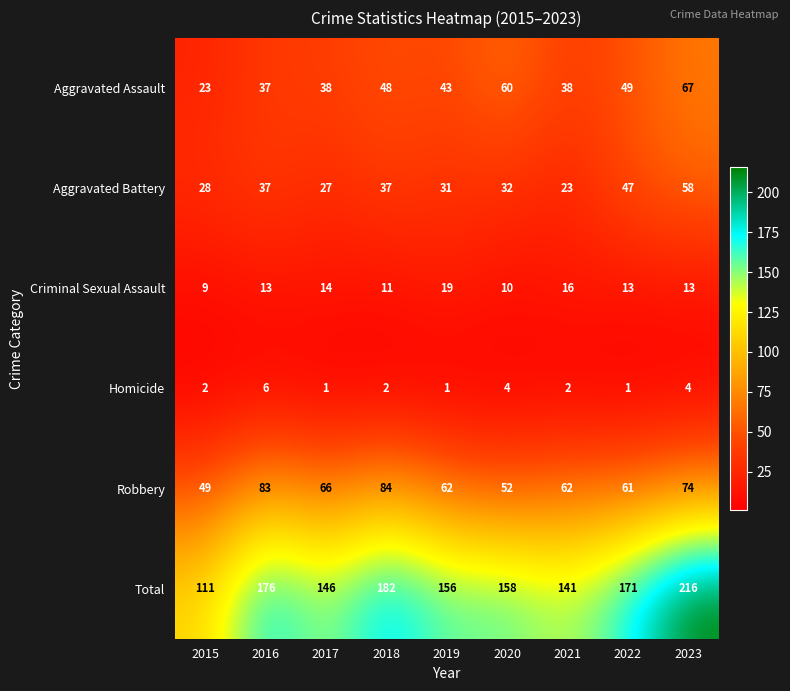

What is the lowest value of the Total series?

111